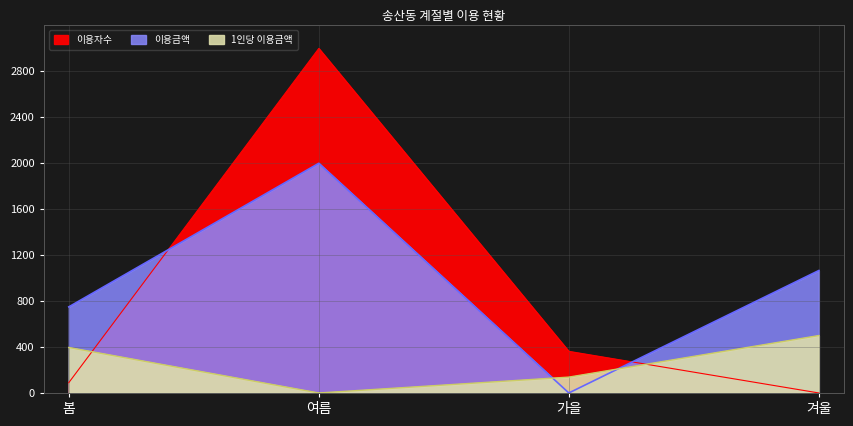

What are all the series names shown in the legend?

이용자수, 이용금액, 1인당 이용금액